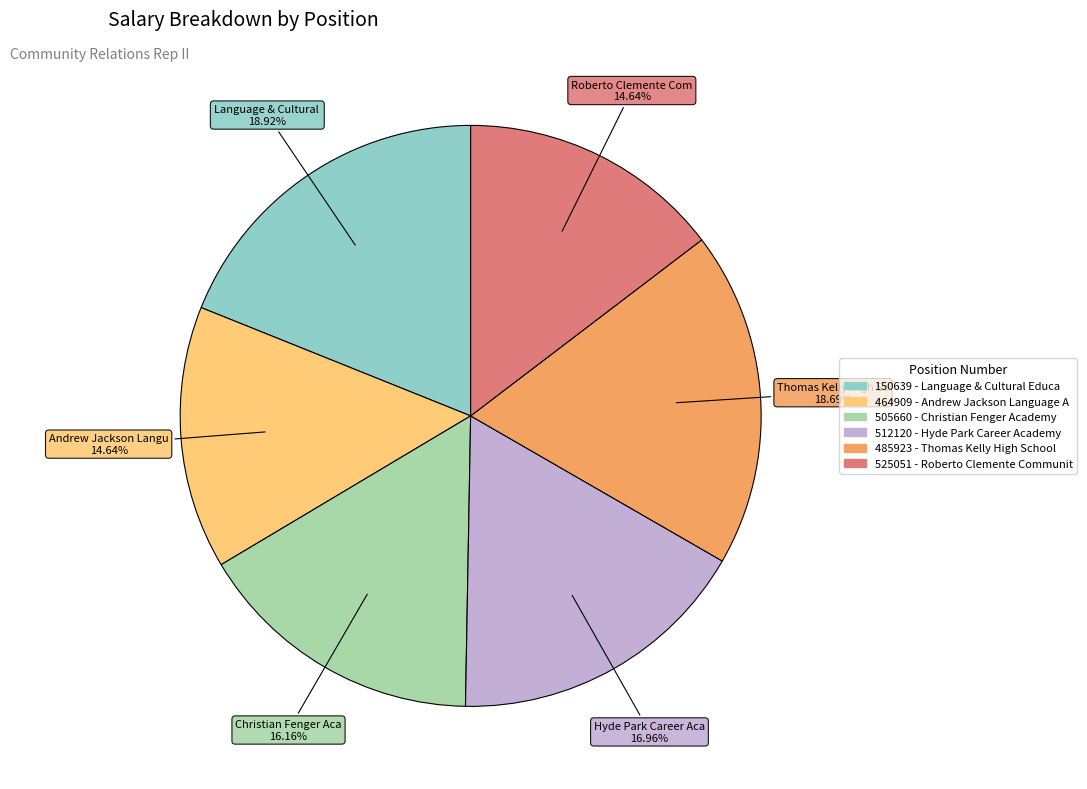

Does any single category account for the majority?

No